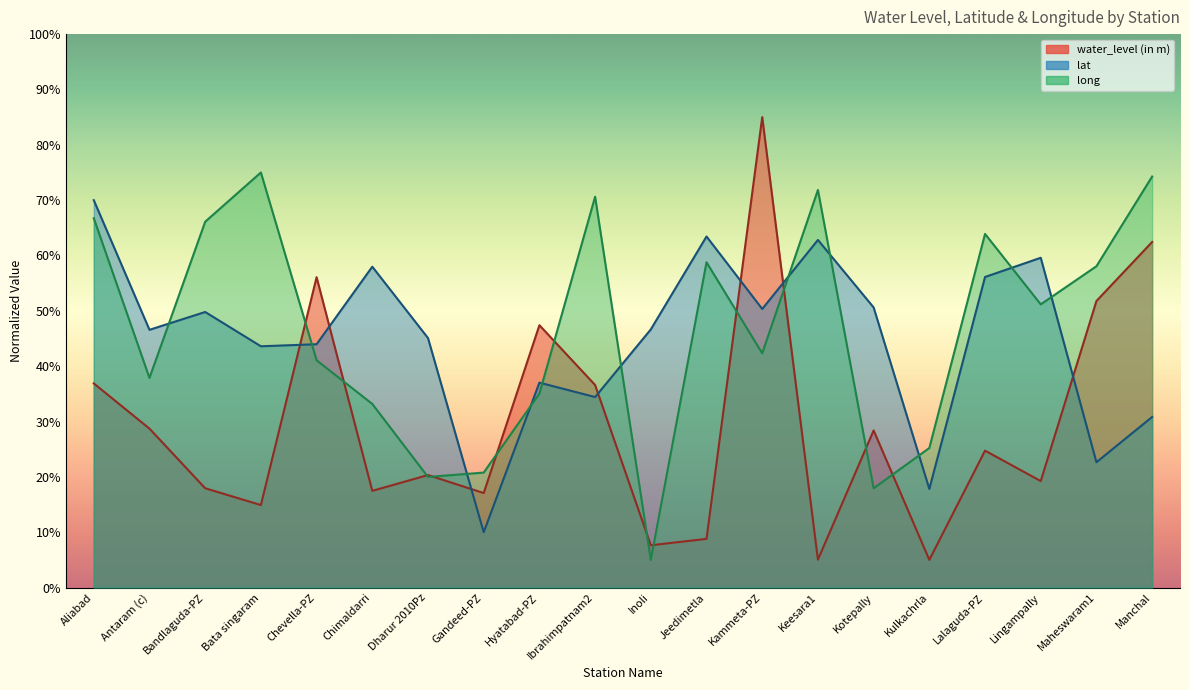

Which series has the largest range (max minus min)?

water_level (in m)